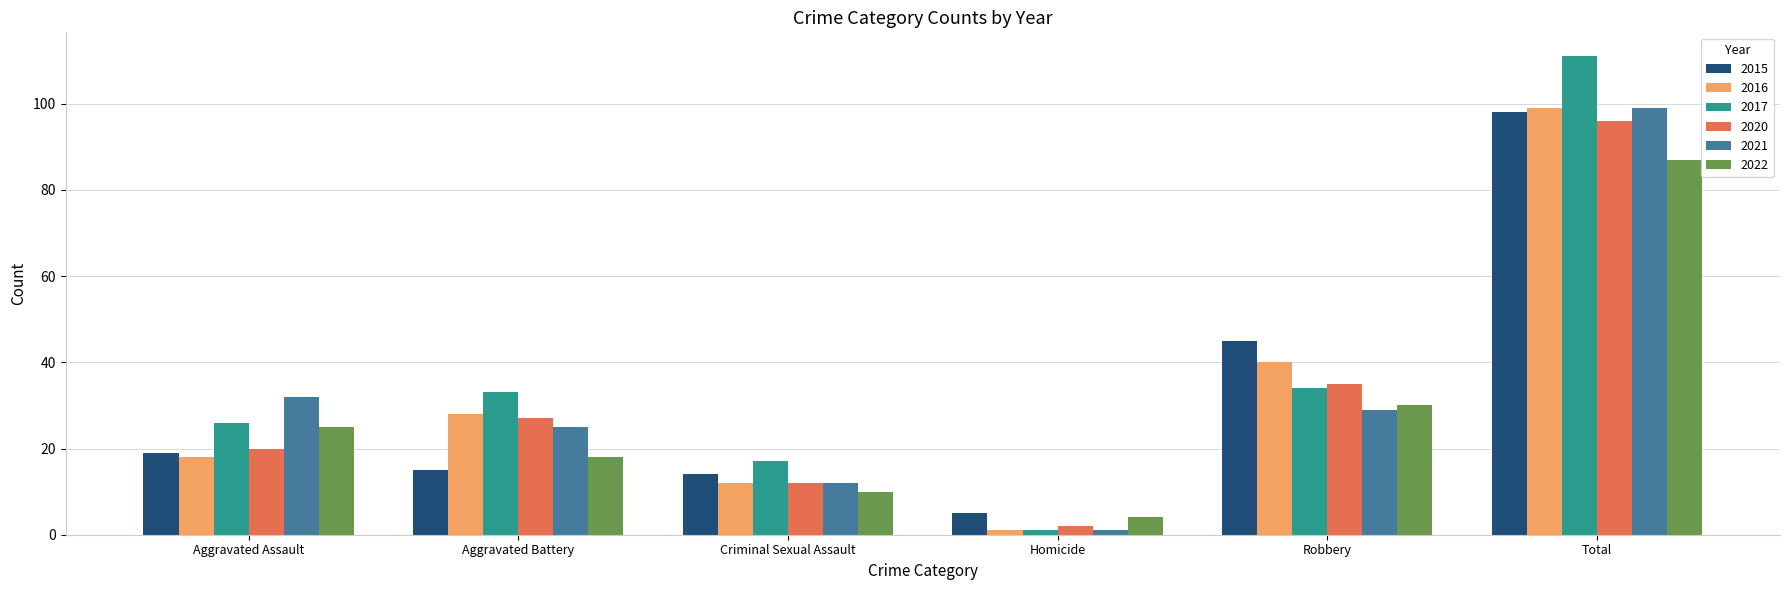

What is the difference between the maximum and second lowest values in the 2021 series?

87